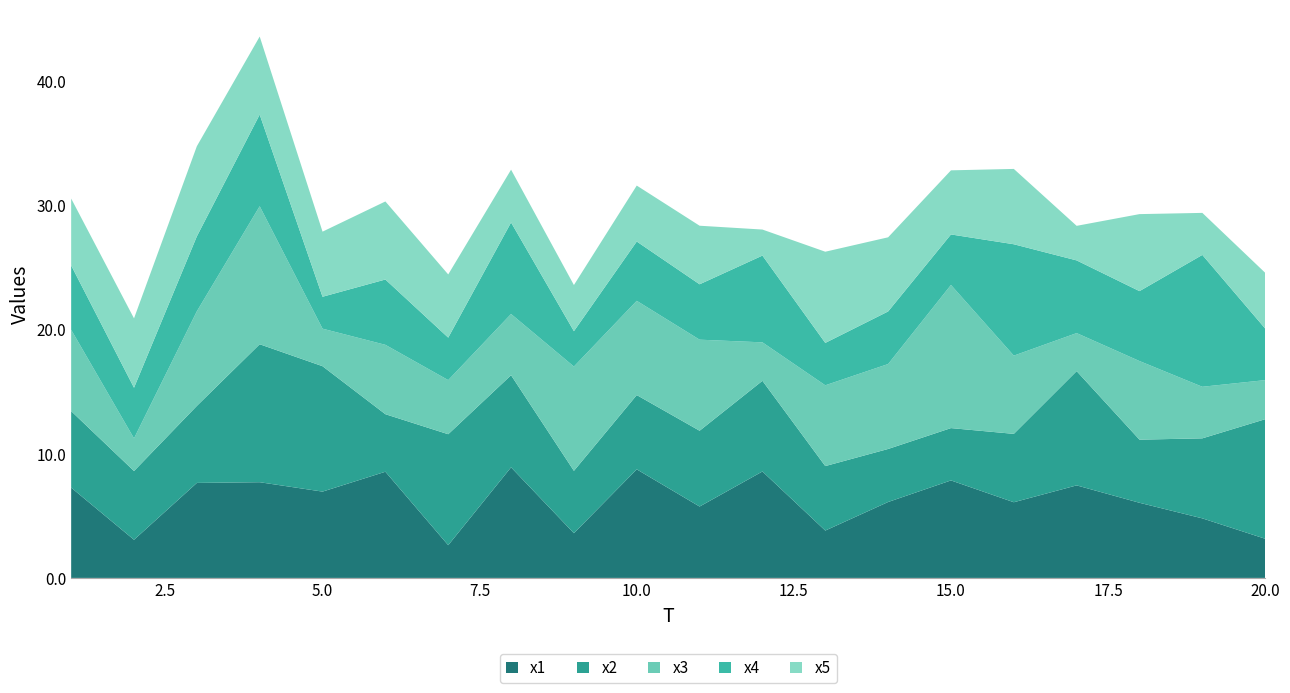

Reading left to right, extract all data points from this chart.

x1: 7.3	3.1	7.6	7.7	6.9	8.5	2.6	8.9	3.6	8.7	5.7	8.6	3.8	6.1	7.8	6.1	7.4	6.0	4.8	3.2
x2: 6.2	5.5	6.2	11.1	10.1	4.6	8.9	7.4	5.0	6.0	6.1	7.3	5.2	4.3	4.2	5.5	9.2	5.1	6.4	9.6
x3: 6.5	2.6	7.6	11.1	3.0	5.6	4.4	4.9	8.4	7.6	7.3	3.1	6.5	6.8	11.5	6.3	3.1	6.3	4.2	3.1
x4: 5.2	4.1	6.0	7.4	2.6	5.3	3.4	7.4	2.8	4.8	4.5	7.0	3.4	4.2	4.1	9.0	5.8	5.6	10.6	4.2
x5: 5.4	5.6	7.3	6.3	5.2	6.3	5.1	4.2	3.7	4.5	4.7	2.1	7.3	6.0	5.2	6.1	2.8	6.2	3.4	4.5